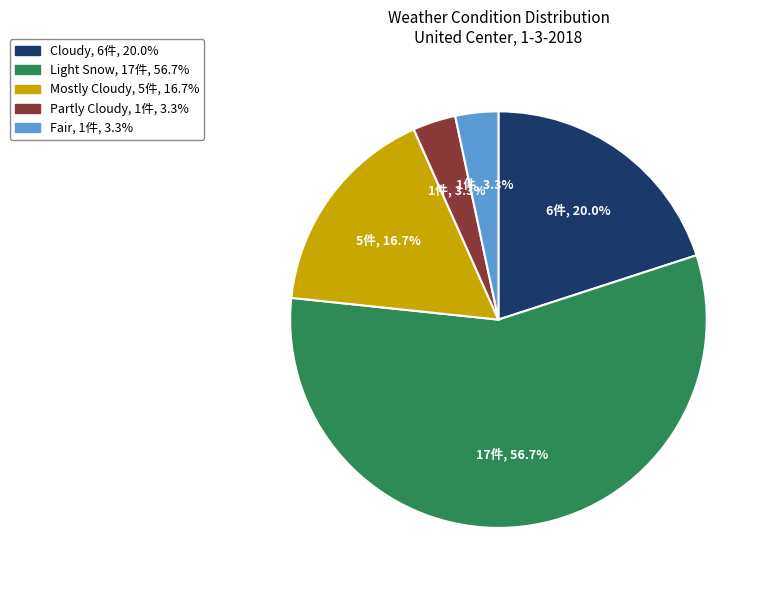

What percentage is the Partly Cloudy slice, to the nearest percent?

3%